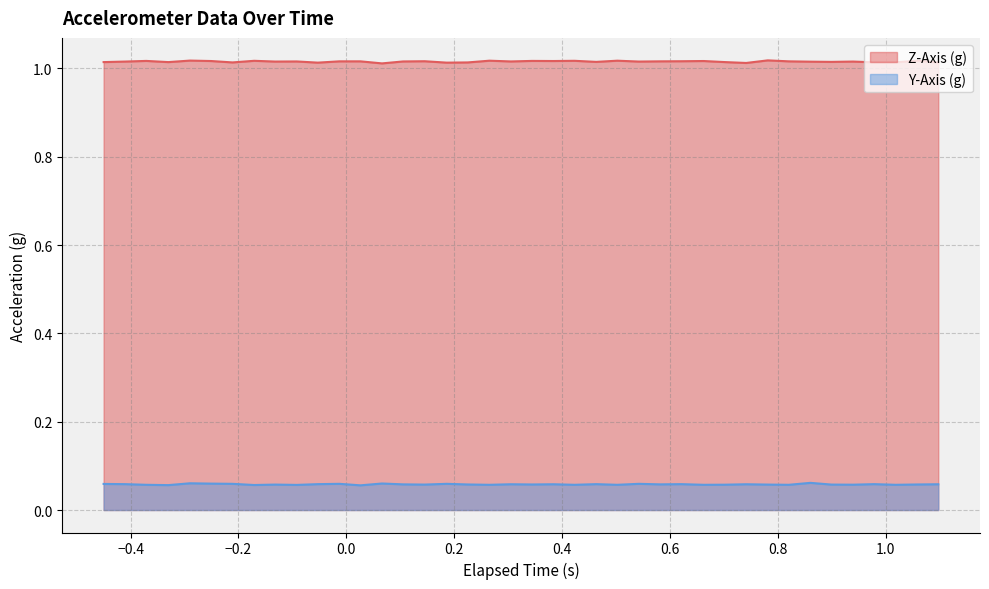

True or false: Y-Axis (g) and Z-Axis (g) cross at least once.

False